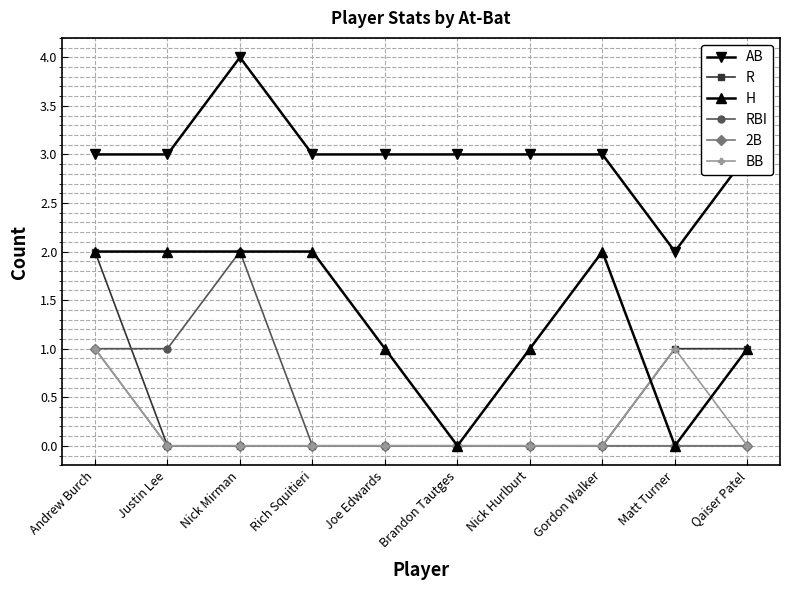

Between which two adjacent categories do RBI and R first intersect?

Andrew Burch and Justin Lee